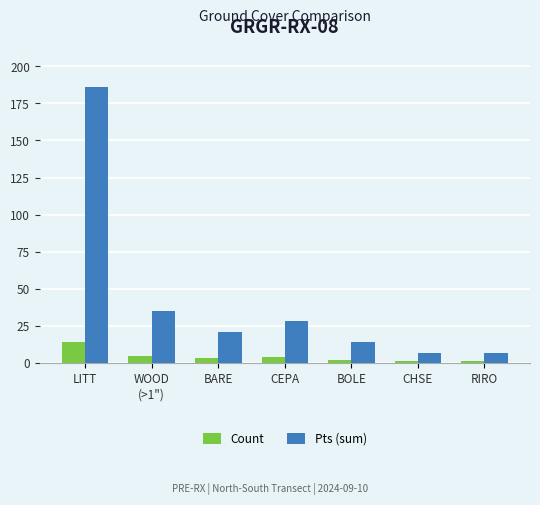

Where is Pts (sum) nearest to the value 96?

WOOD
(>1")